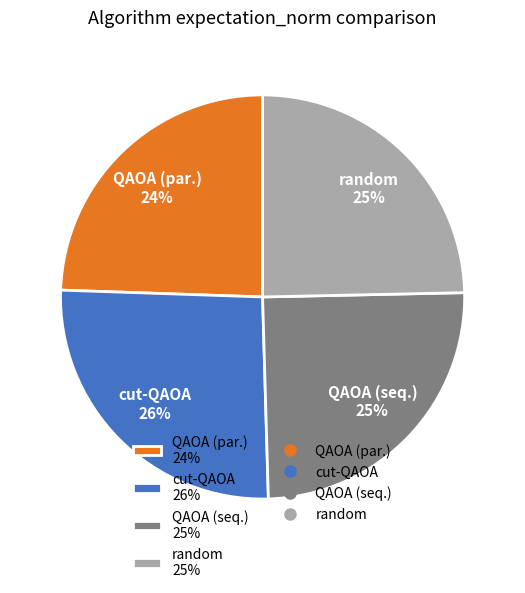

To the nearest percent, what is the average slice percentage?

25%